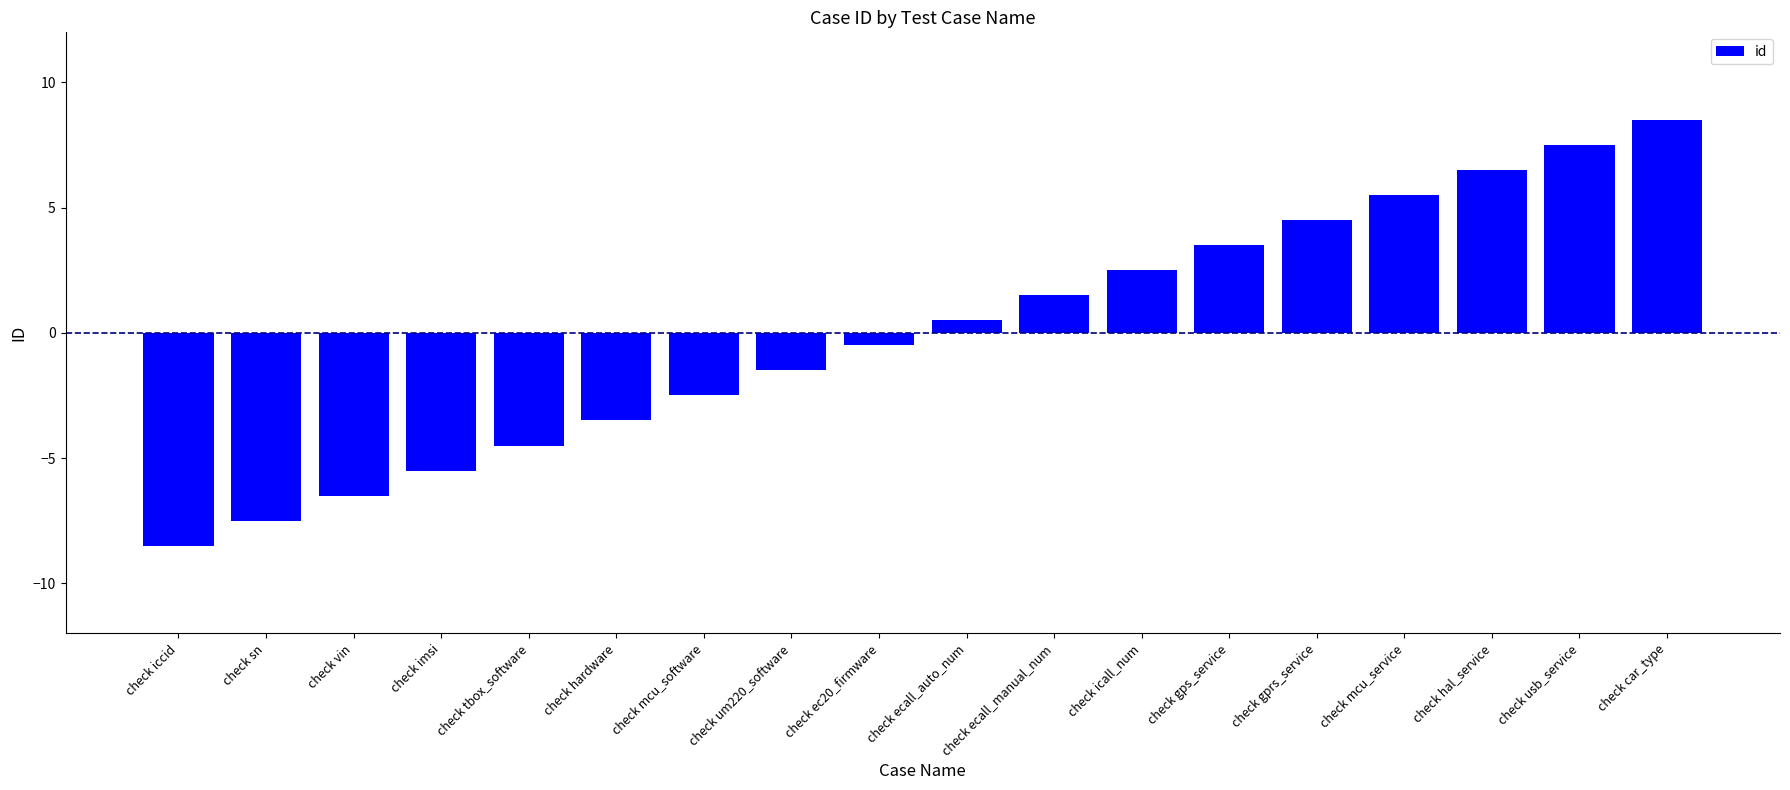

How many data points are less than 0?

9